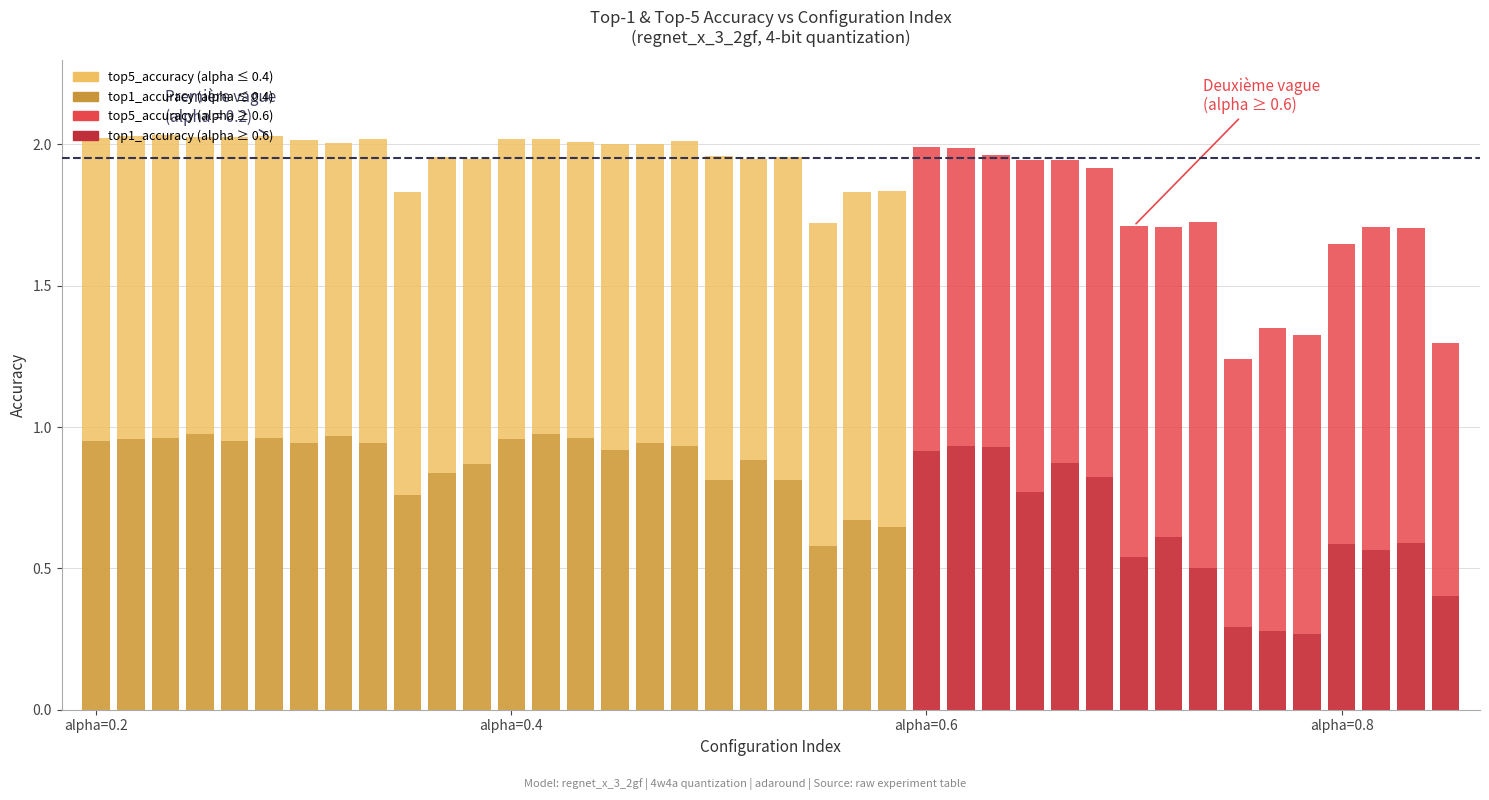

What is the difference between the highest and lowest values at 27?

1.2